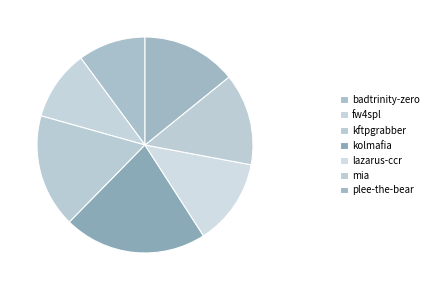

How many slices are in this pie chart?

7